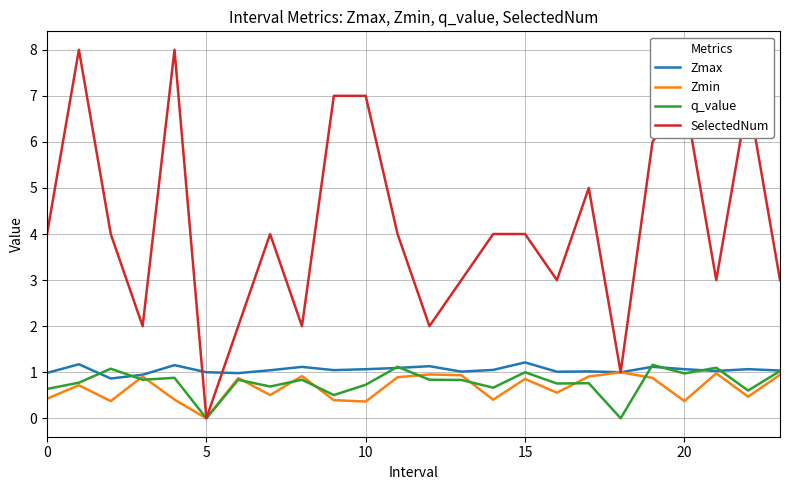

Does the chart have visible grid lines?

Yes